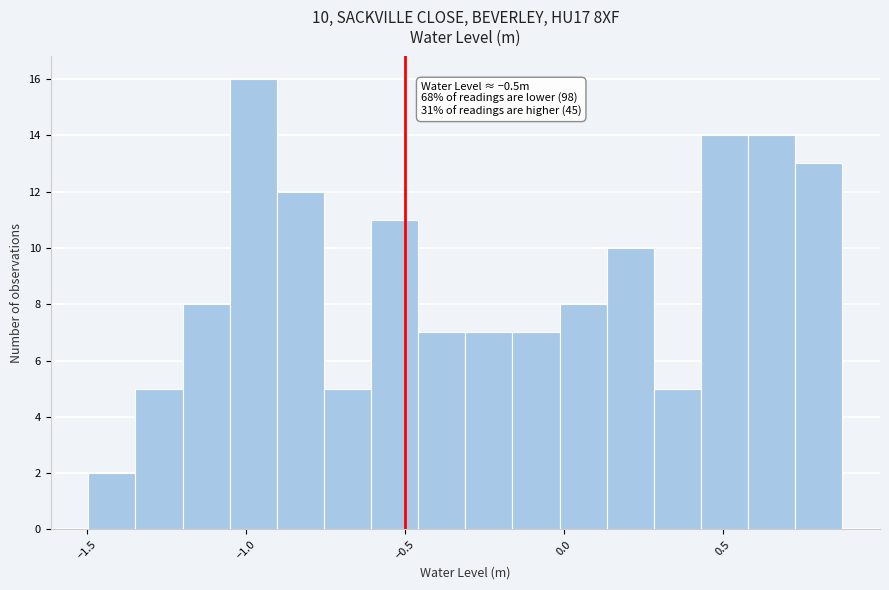

Around what value on the x-axis is the tallest bar? Give the approximate position of its centre, as read against the axis.

-1.00